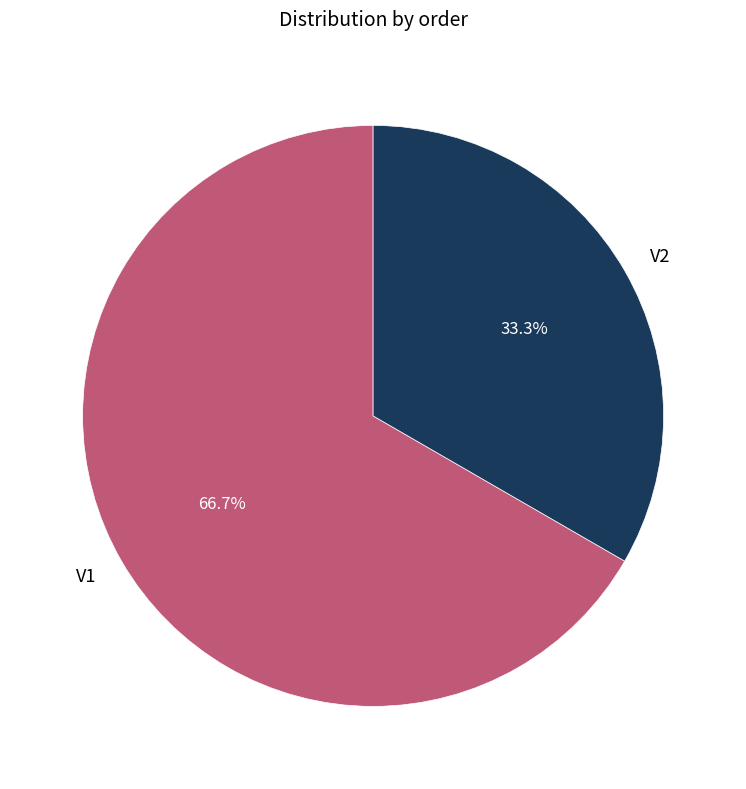

Which has a higher value, V2 or V1?

V1